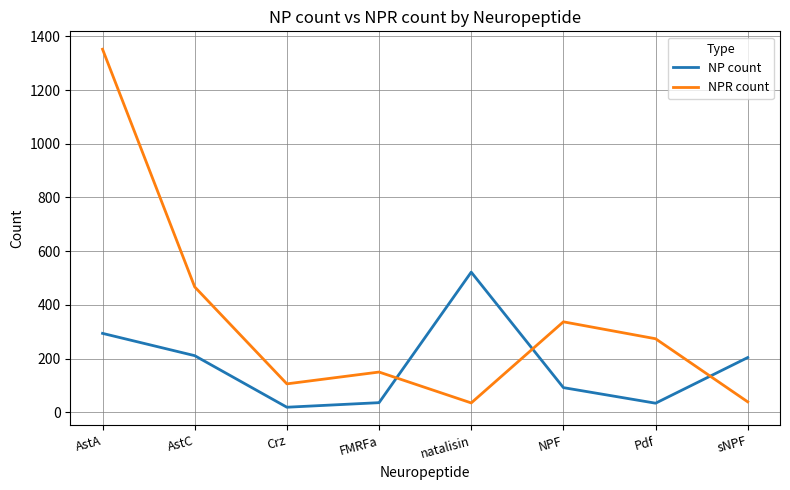

True or false: NP count has a value of 204 at sNPF.

True